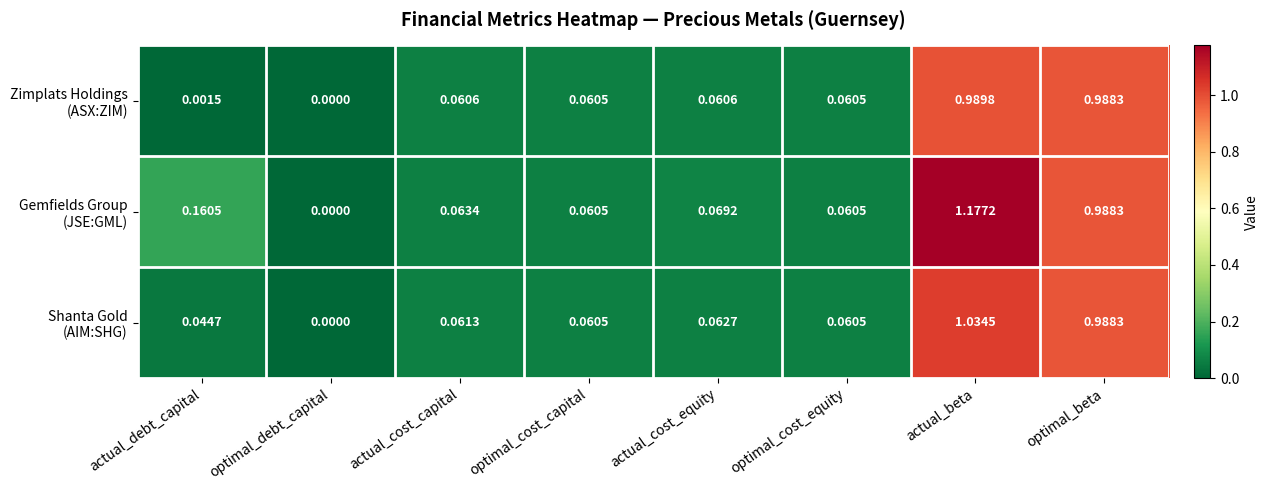

Count the number of data series in this chart.

3